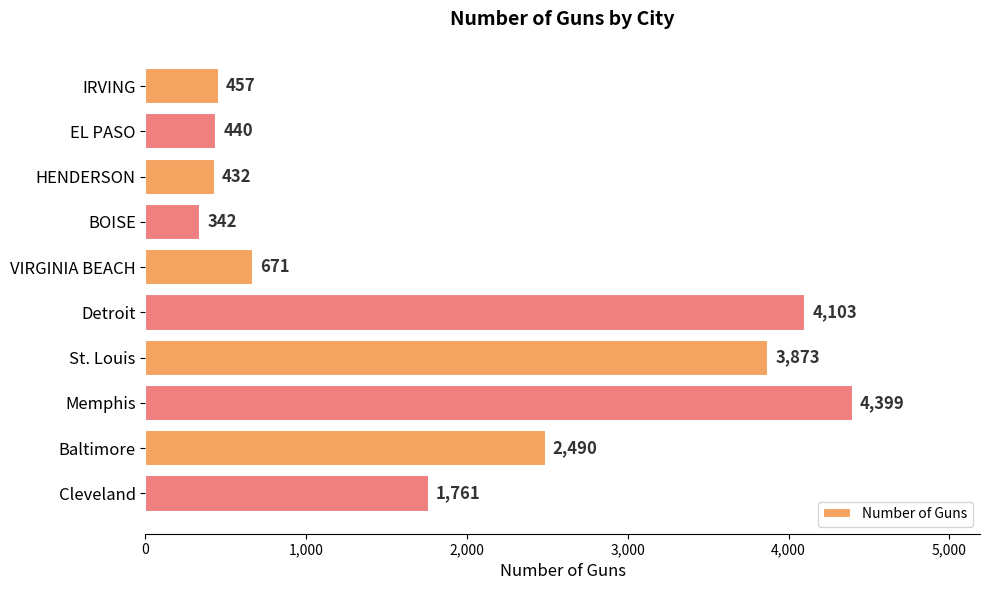

List the labels in order of value, smallest first.

BOISE, HENDERSON, EL PASO, IRVING, VIRGINIA BEACH, Cleveland, Baltimore, St. Louis, Detroit, Memphis